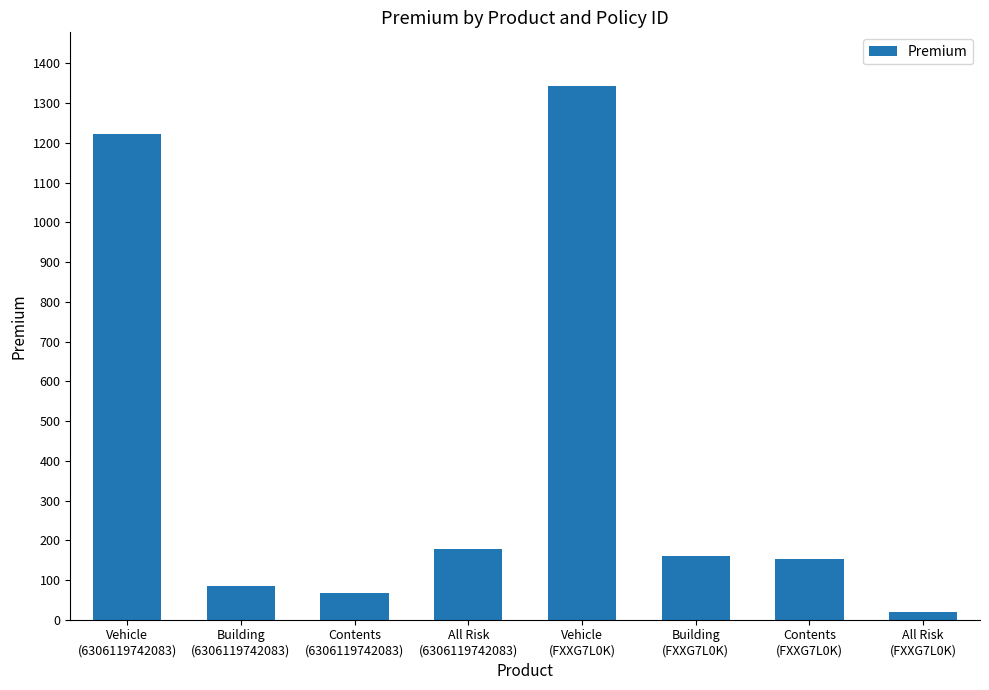

What is the sum of all values?

3229.4